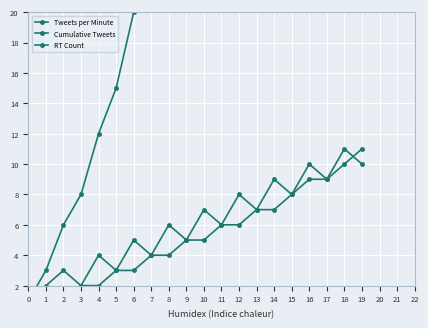

How many interior local peaks does the Tweets per Minute series have?

9